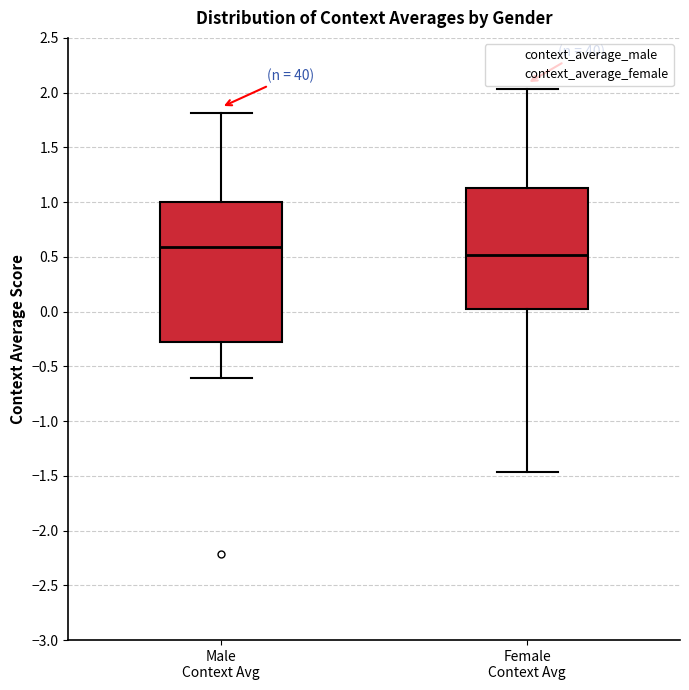

Where does the lower whisker of the box for Male Context Avg end on the y-axis? The values are not printed on the chart, so give them approximately, as read against the axis.

-0.60